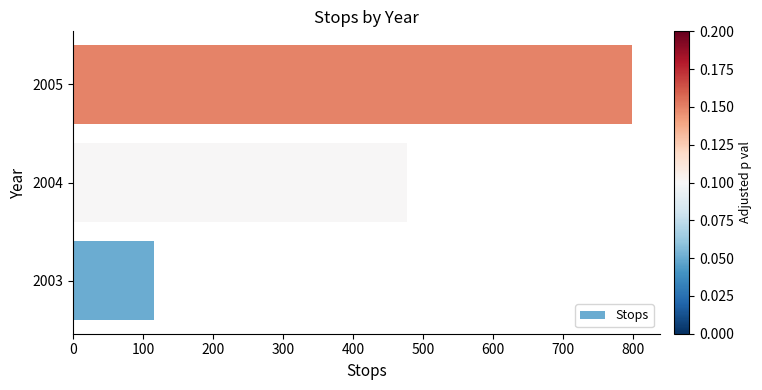

Reading top to bottom, what are all the values shown in this chart?

2005=798	2004=476	2003=115